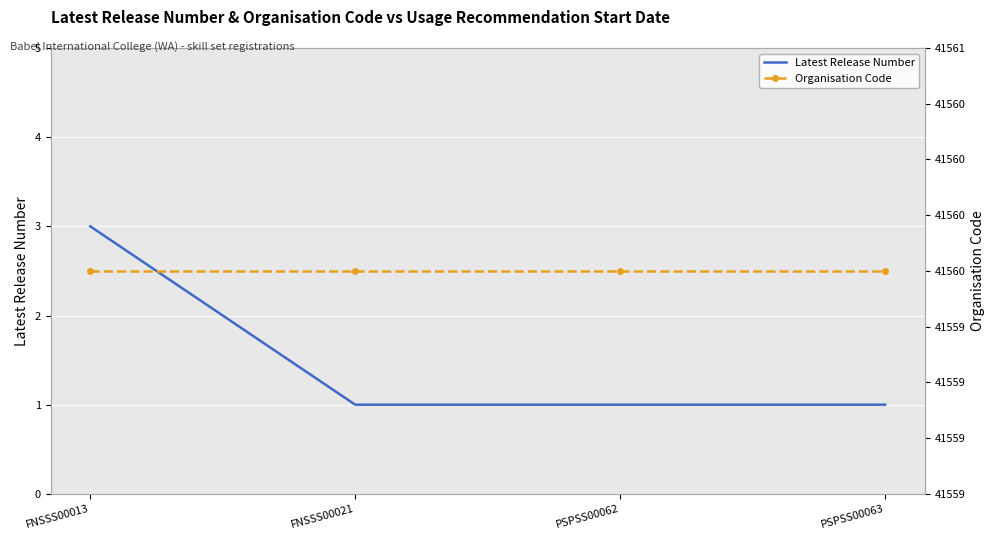

Is it true that Organisation Code equals 16984 at FNSSS00013?

False